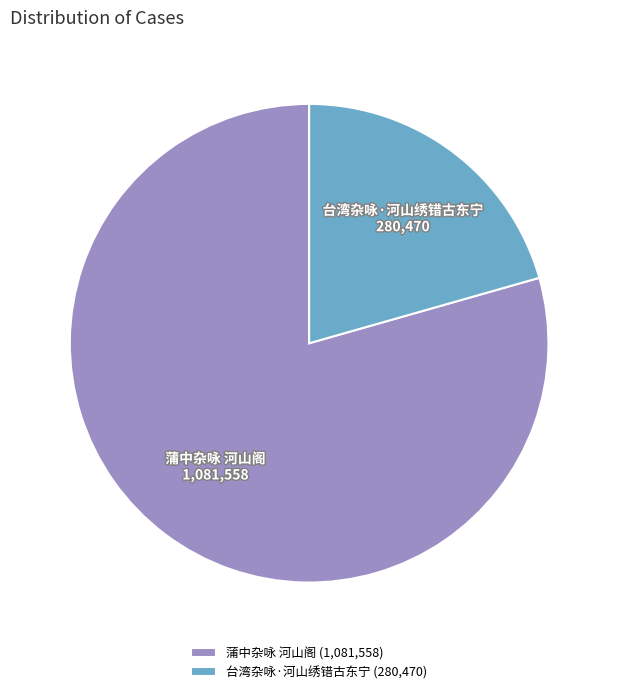

Do 蒲中杂咏 河山阁 and 台湾杂咏·河山绣错古东宁 together represent more than half of the pie?

Yes